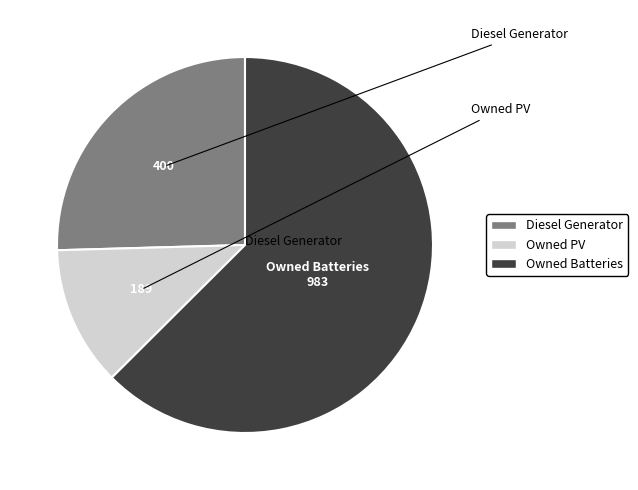

Between Owned PV and Diesel Generator, which is larger?

Diesel Generator